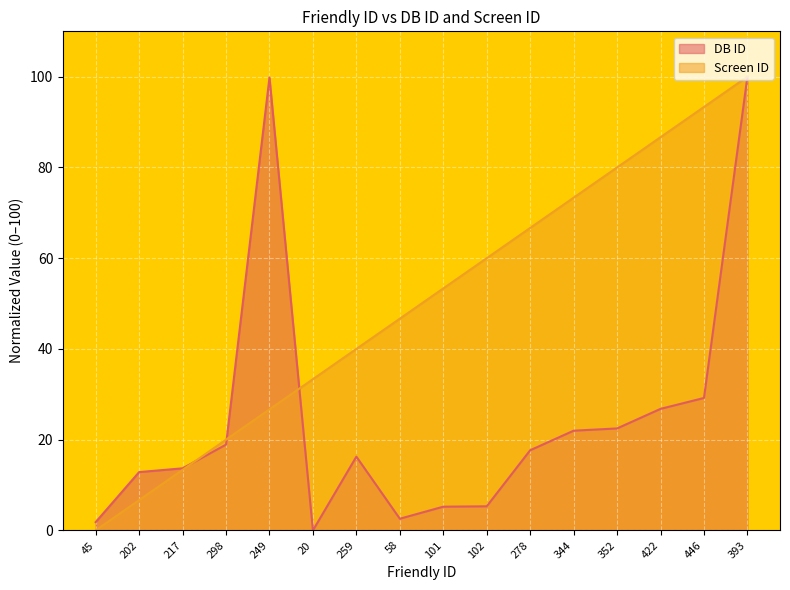

At which label is DB ID closest to 50?

446